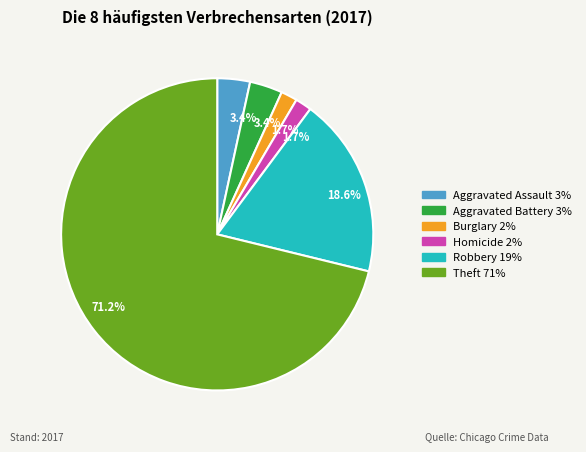

Is there a majority slice in this chart?

Yes